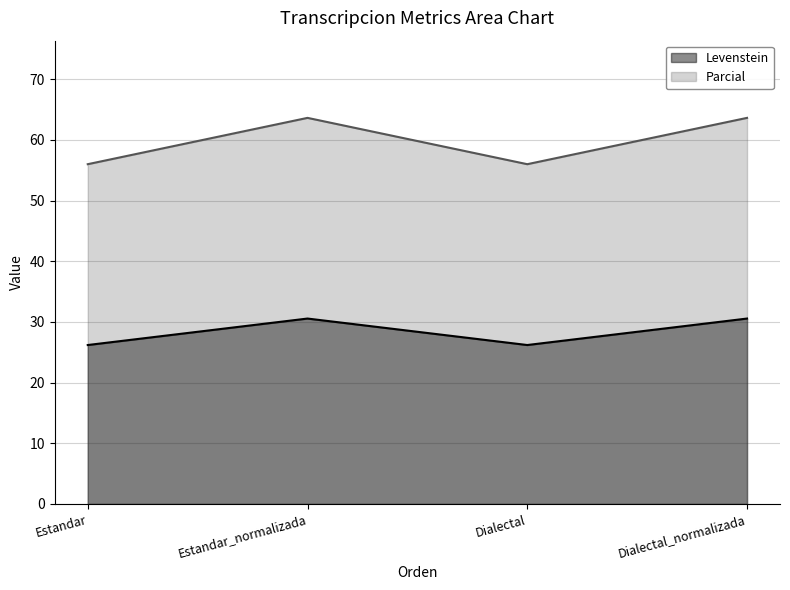

Which category has the lowest value in the Levenstein series?

Estandar